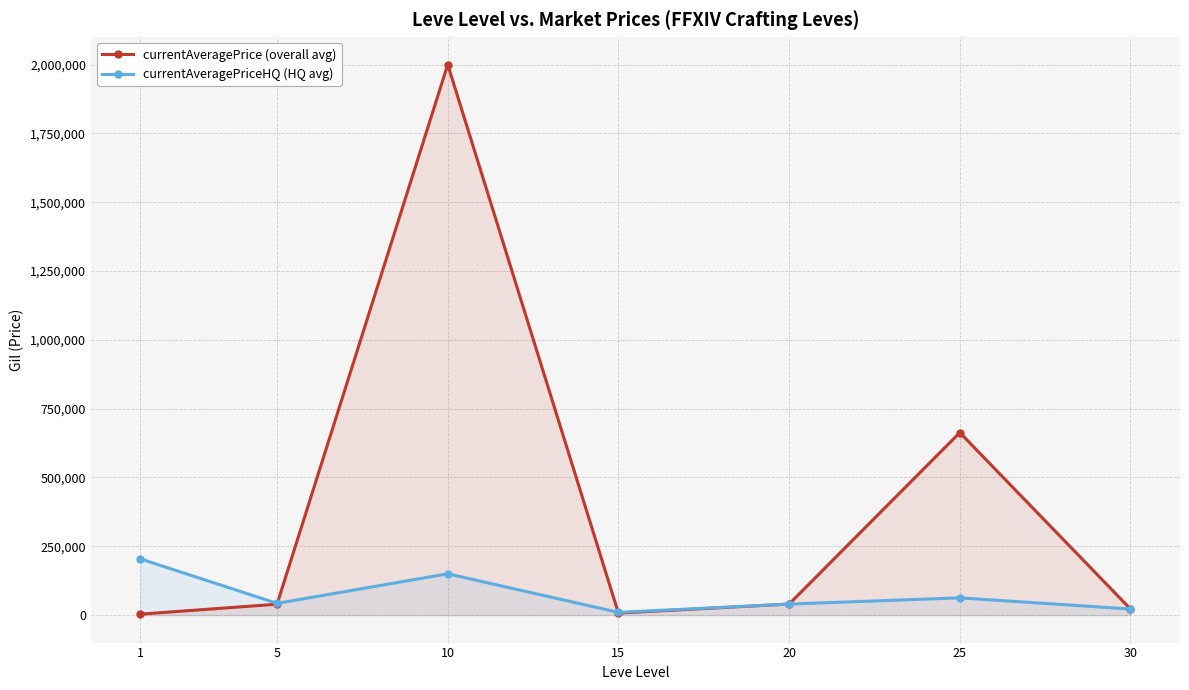

True or false: currentAveragePrice (overall avg) has more than 0 points higher than both neighbors.

True